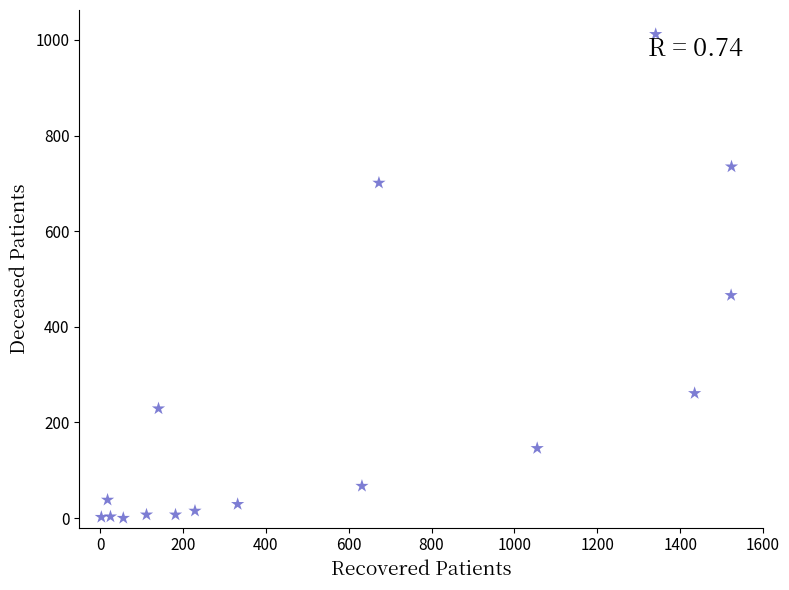

What is the range of Y values (max minus min)?

1012